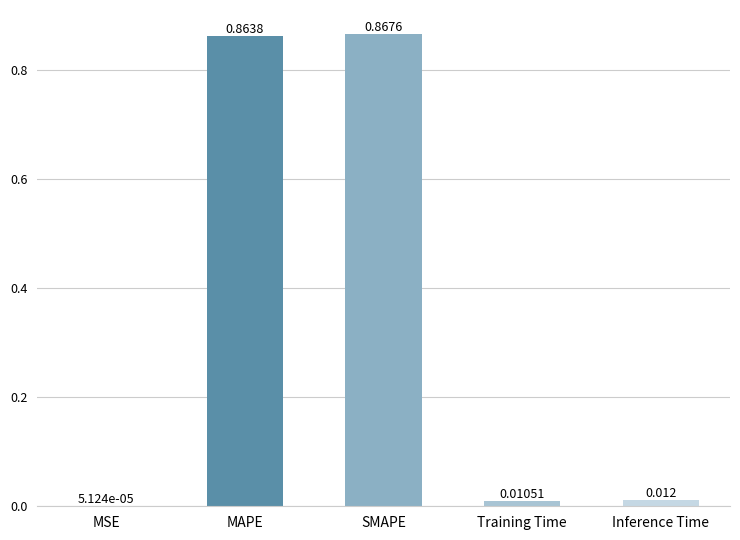

Between Training Time and MSE, which is larger?

Training Time